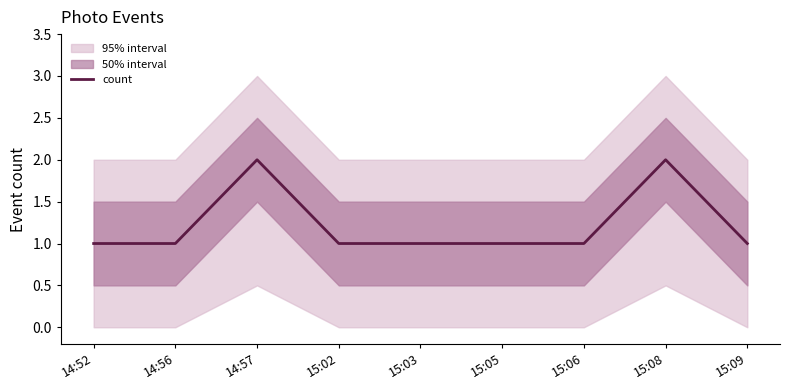

What is the average value?

1